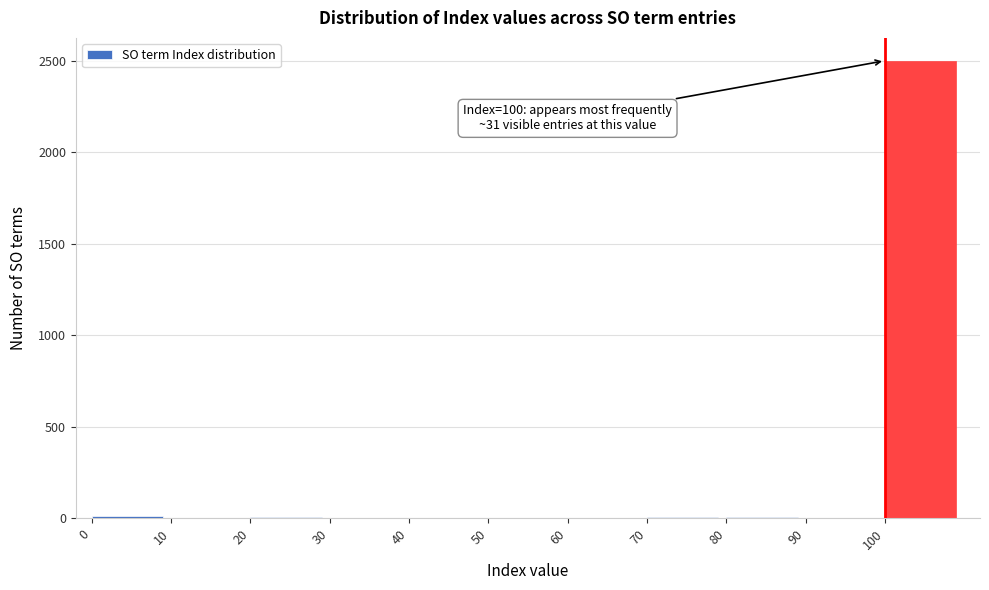

Over which range of the x-axis is the bar tallest?

100 to 110